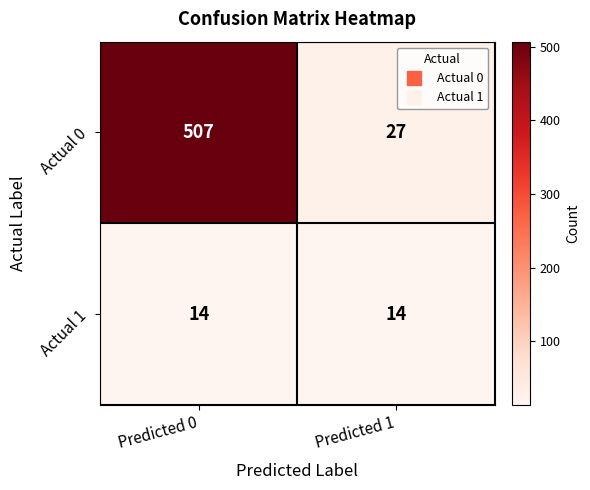

What is the average value of the Actual 1 series?

14